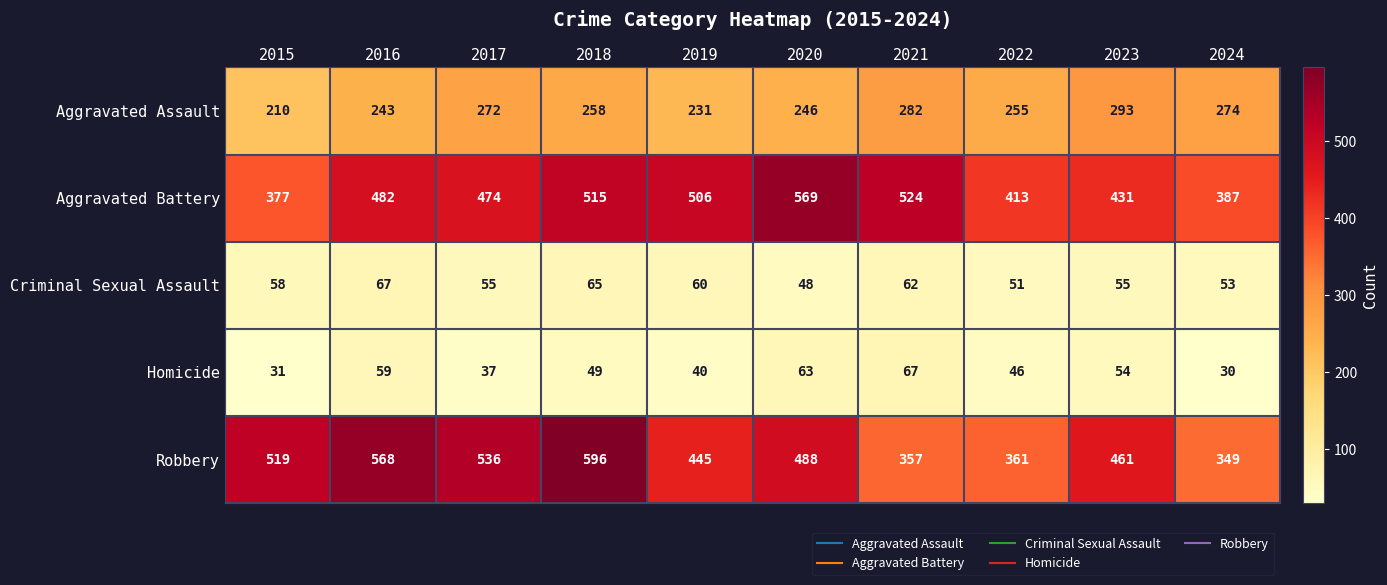

What is the difference between the maximum and second lowest values in the Criminal Sexual Assault series?

16